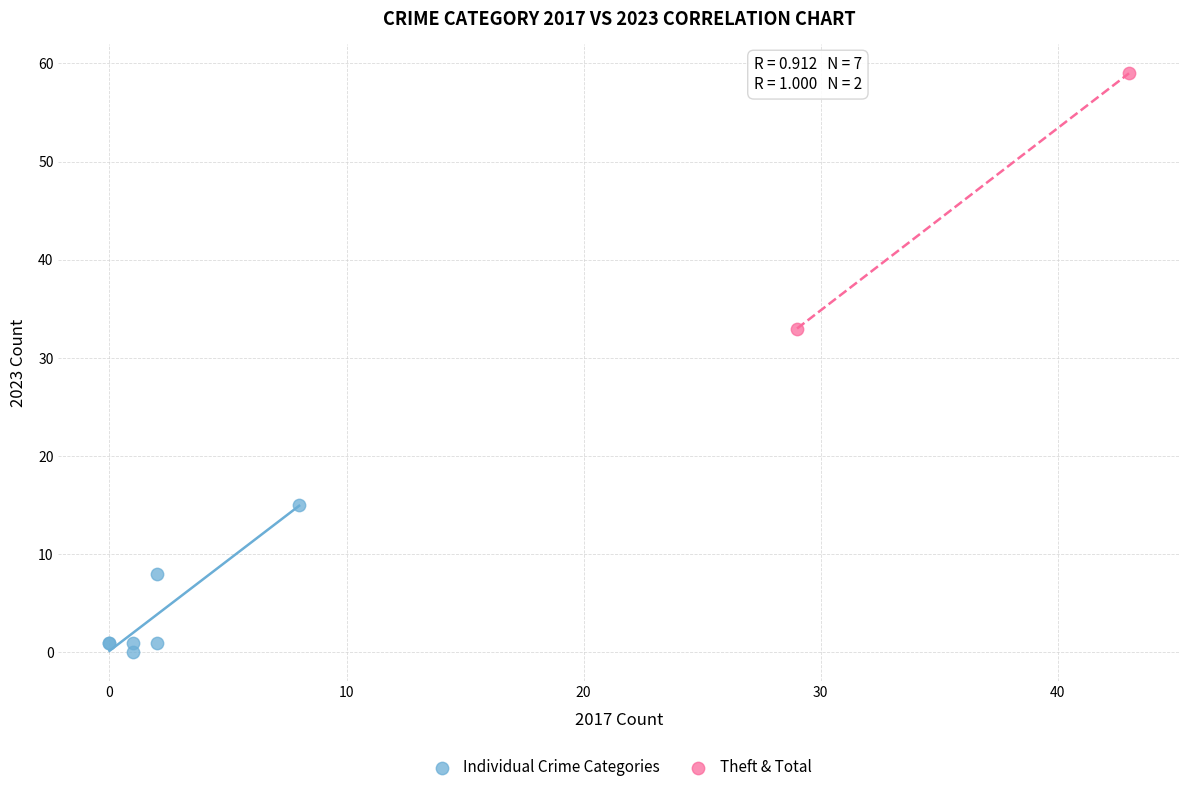

Which series reaches the minimum Y coordinate?

Individual Crime Categories